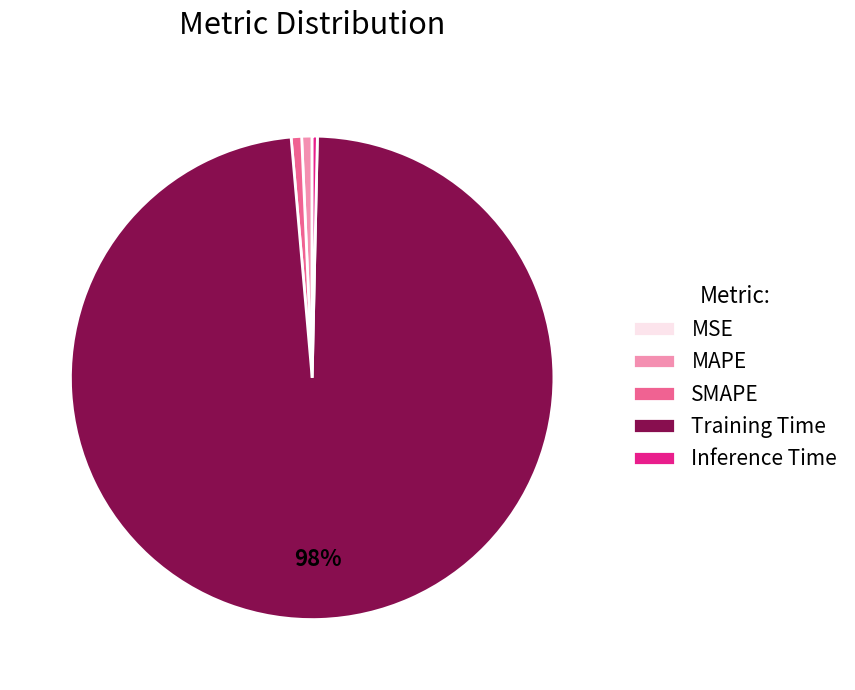

To the nearest percent, what is the difference between the largest and smallest slice percentages?

98%